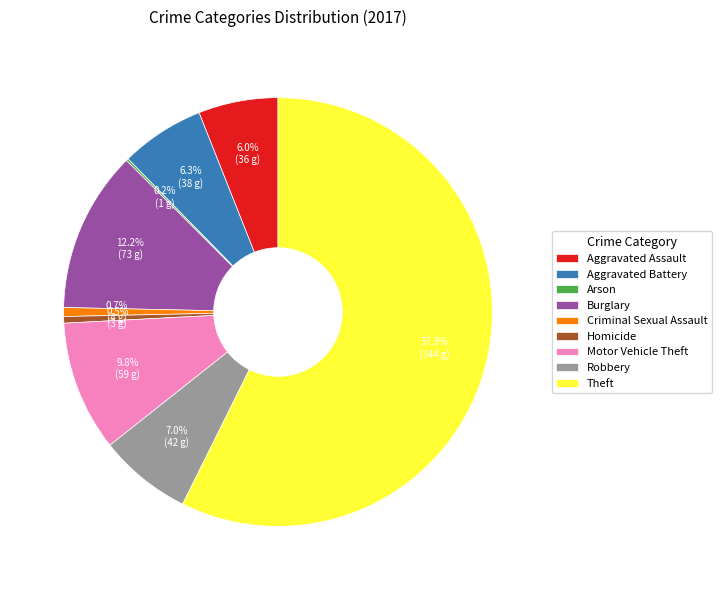

Which slice represents more than half of the pie?

Theft